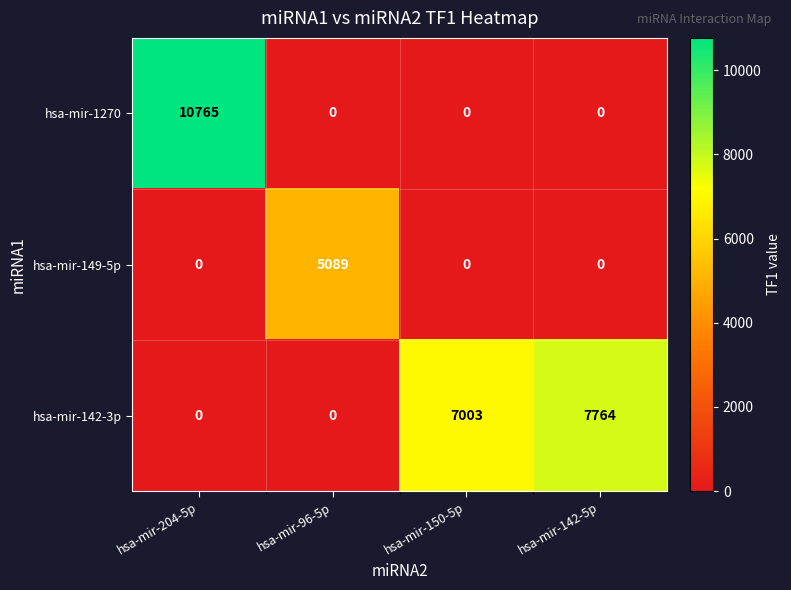

Which series changed the most between hsa-mir-204-5p and hsa-mir-96-5p?

hsa-mir-1270